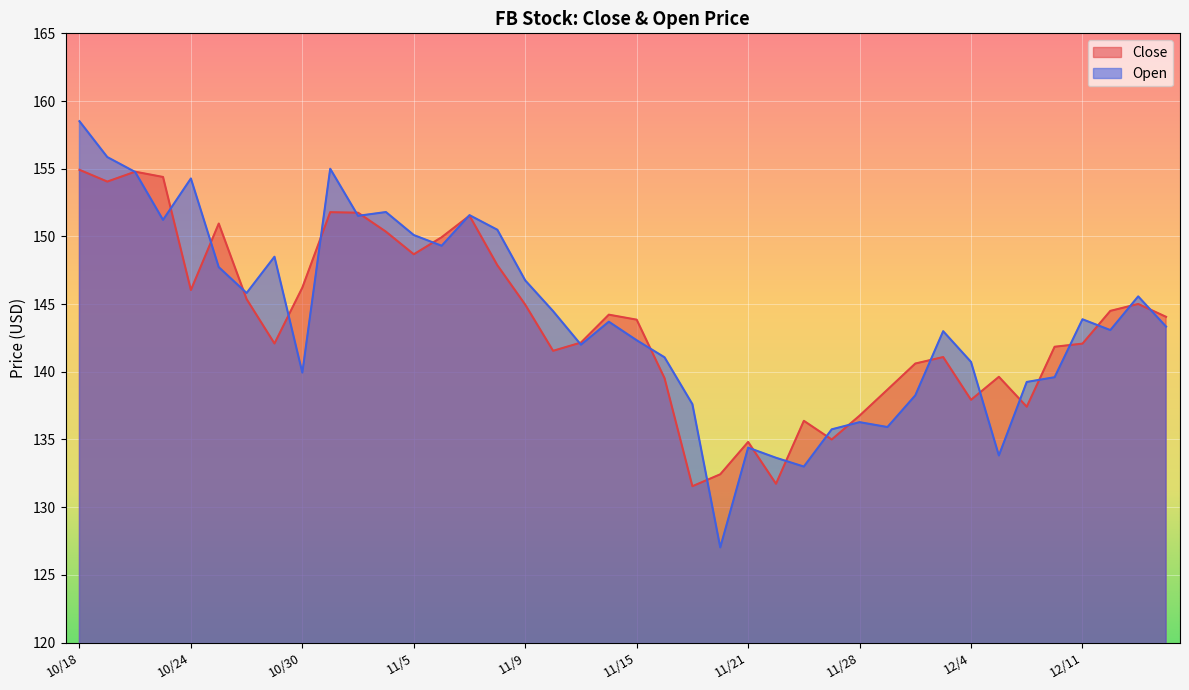

How many times do Close and Open cross each other?

25